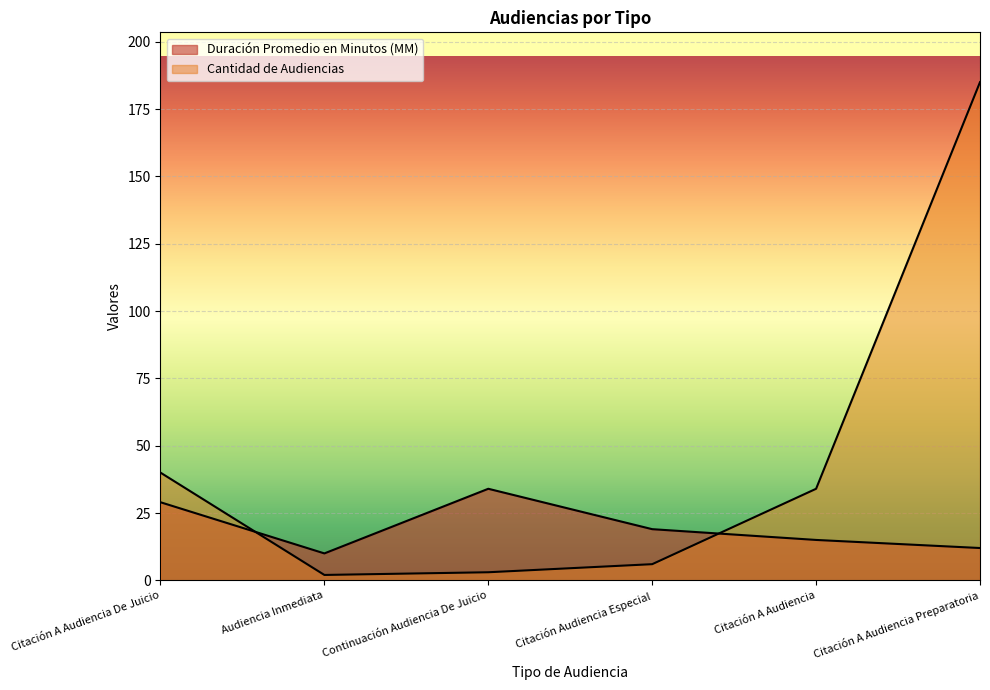

True or false: Duración Promedio en Minutos (MM) and Cantidad de Audiencias intersect in this chart.

True